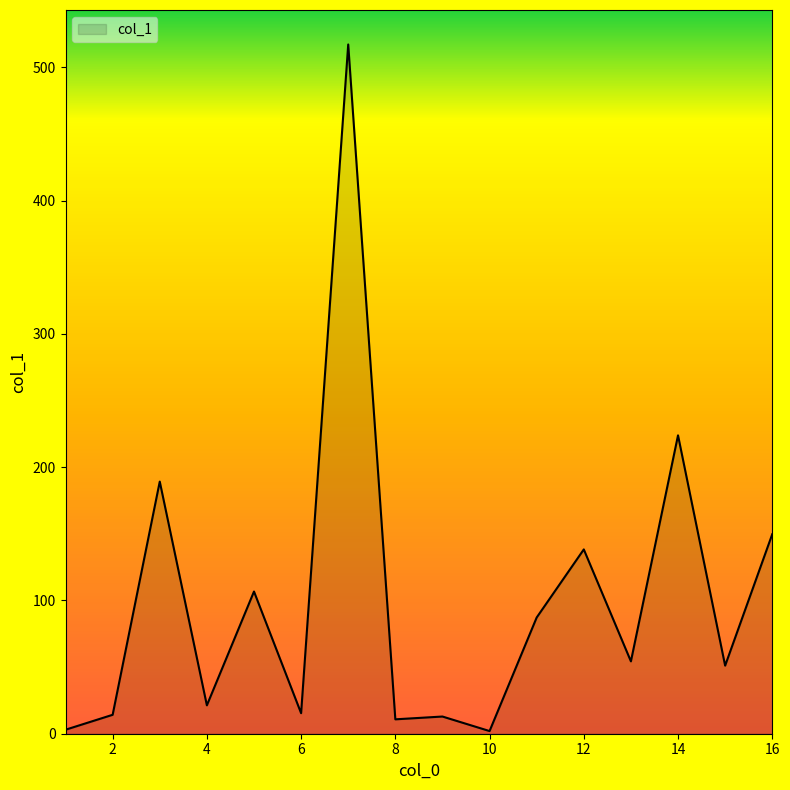

What is the difference between the maximum and minimum values?

515.2